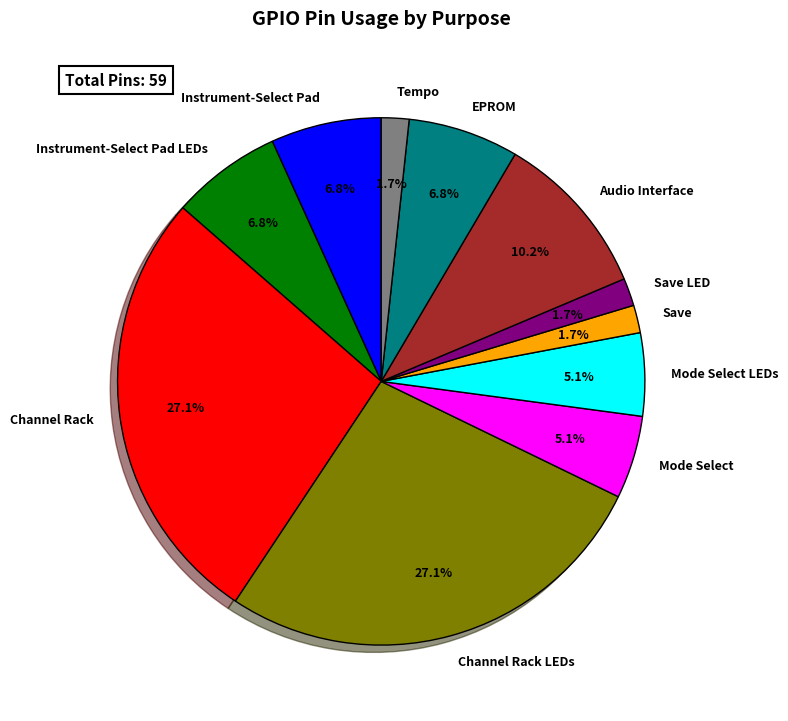

Combined, do Instrument-Select Pad and Save account for over 50%?

No